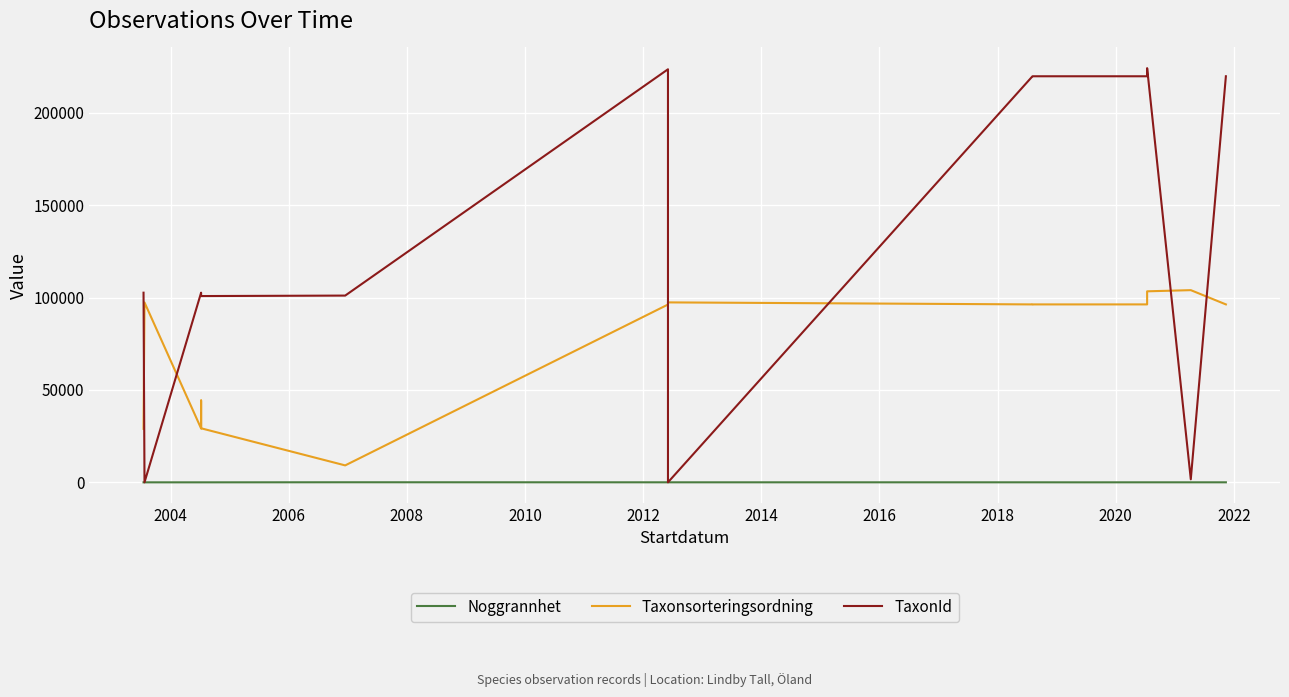

Where is the first local minimum for Noggrannhet?

2022